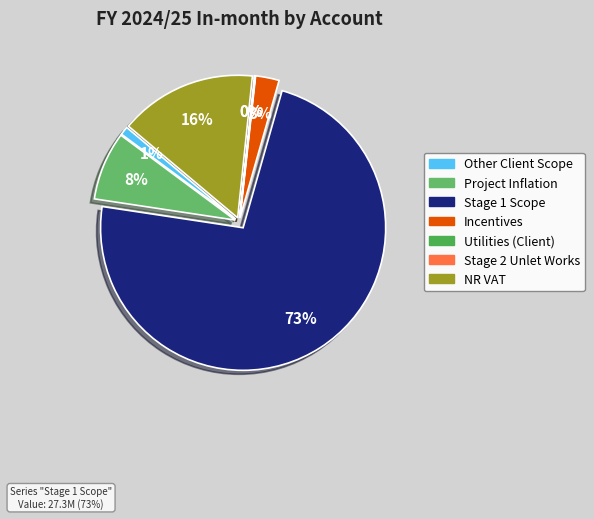

What is the largest slice in the pie chart?

Stage 1 Scope